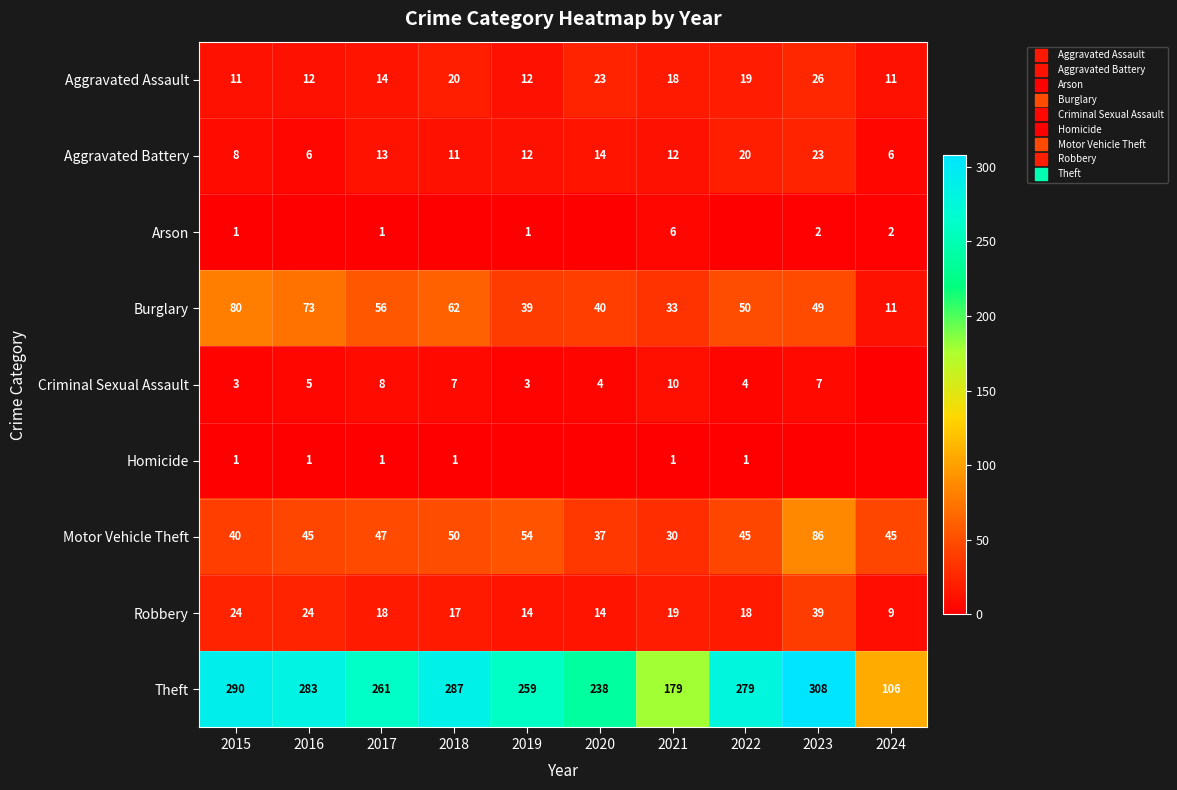

How many data points in Burglary are above 50?

4